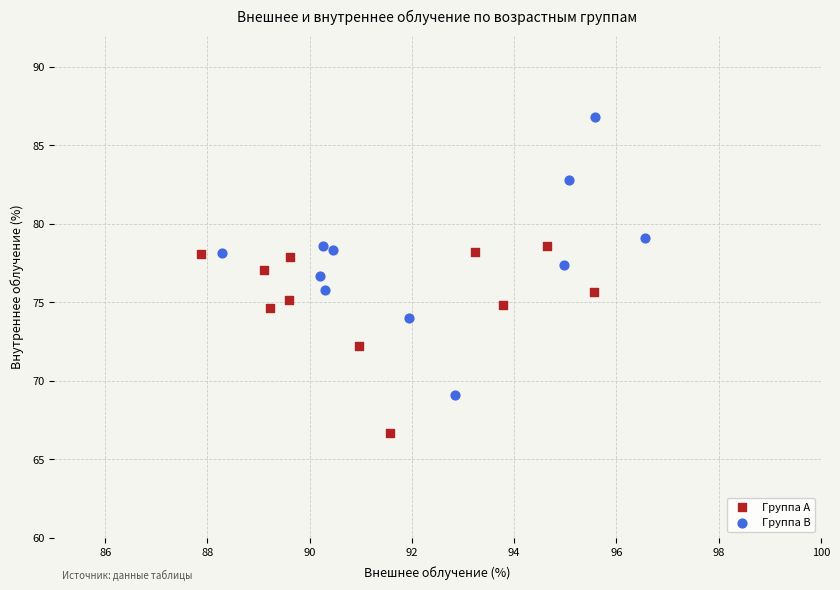

Which series contains the lowest Y value?

Группа A